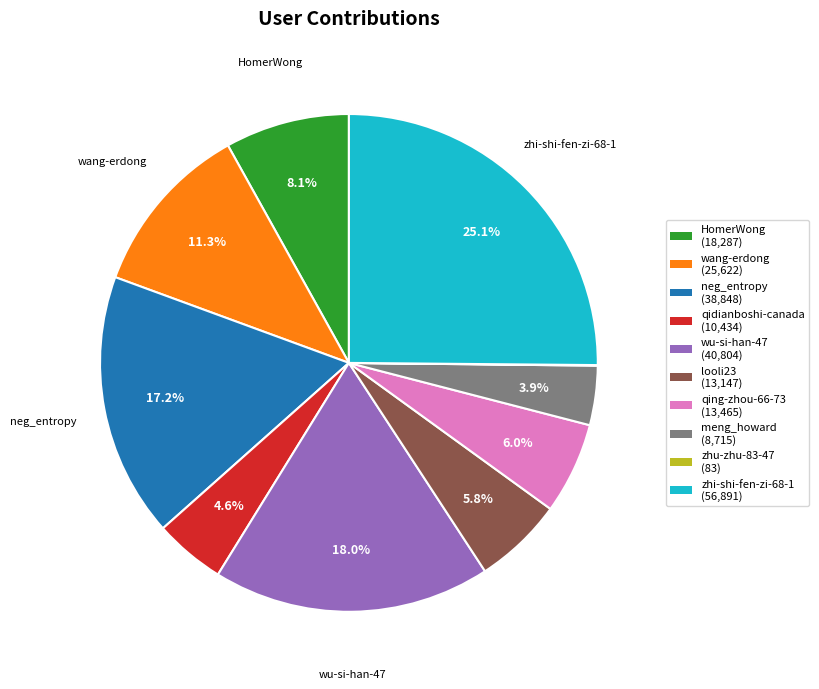

Is there a majority slice in this chart?

No